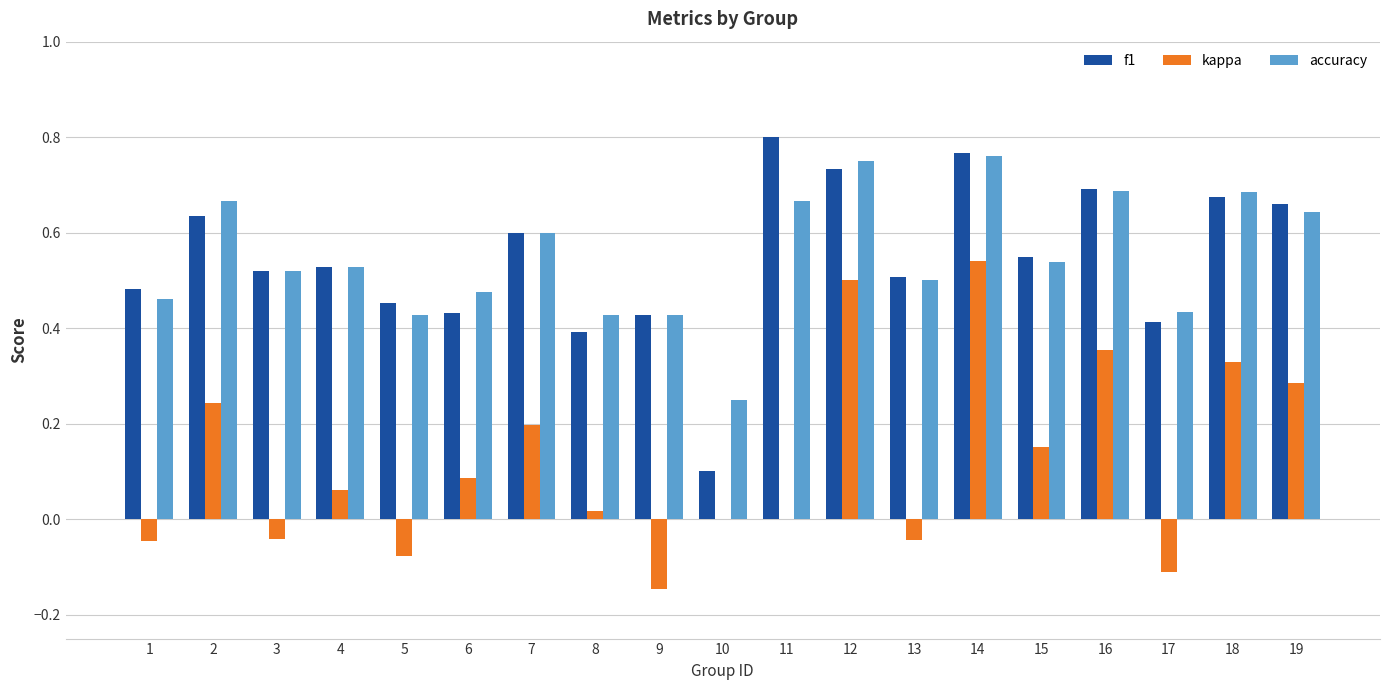

Which series changed the most between 3 and 17?

f1